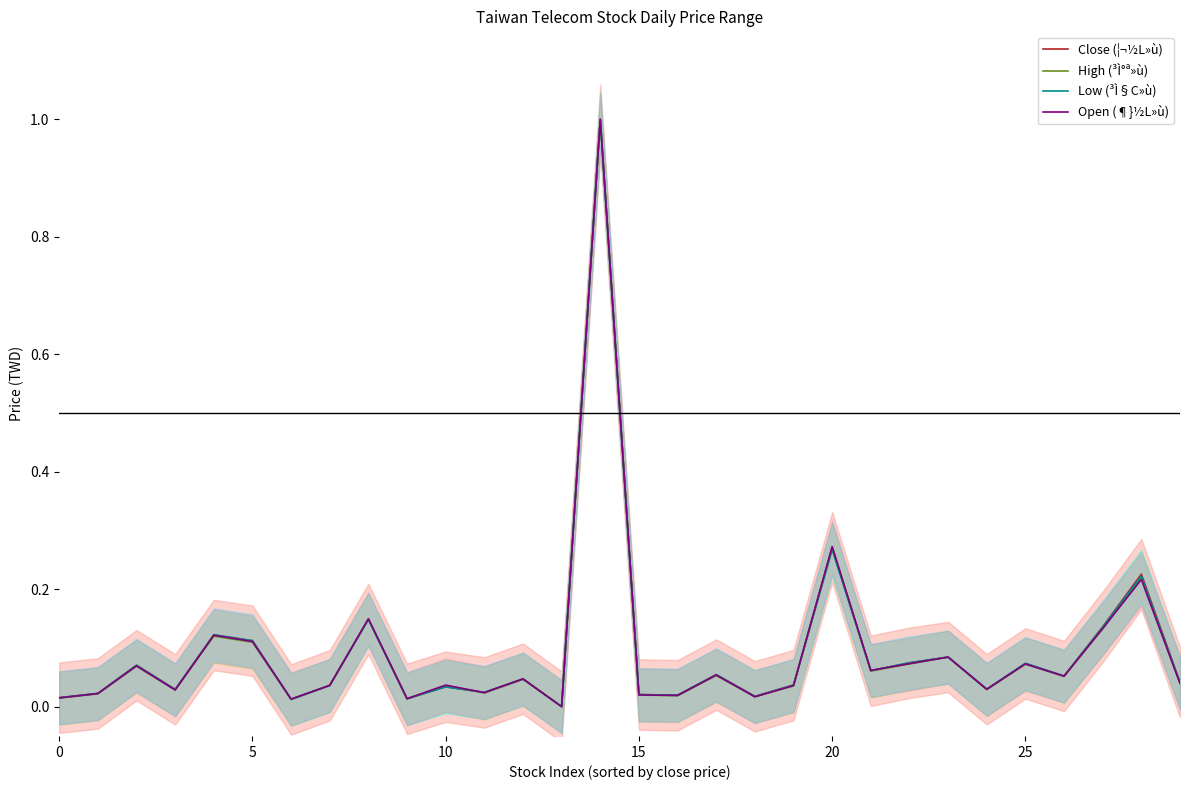

Is it true that High (³Ì°ª»ù) equals 0.5 at 20?

False